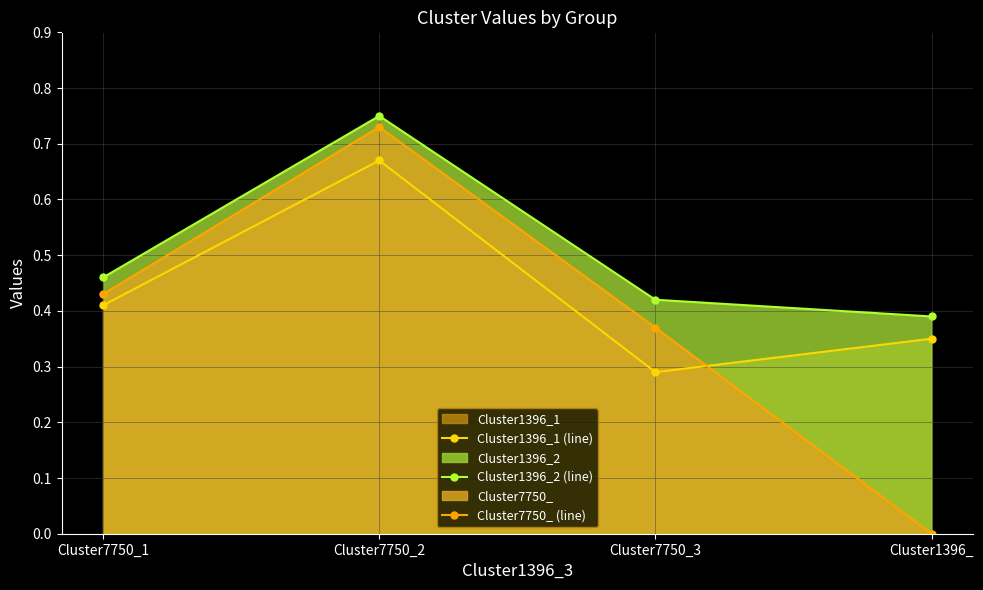

What is the label of the 3rd point from the left?

Cluster7750_3